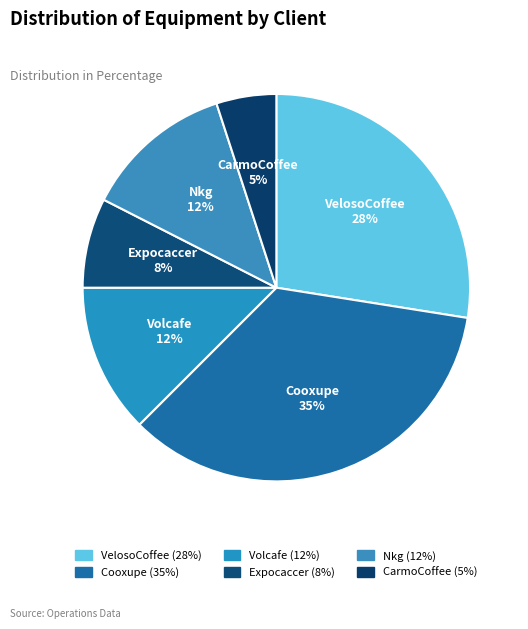

Is there a majority slice in this chart?

No